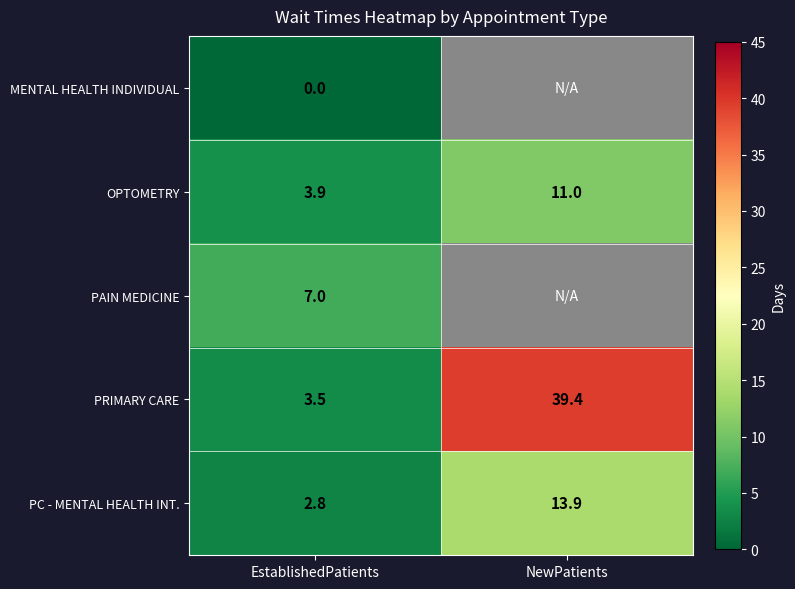

Is it true that PAIN MEDICINE equals 4.0 at EstablishedPatients?

False